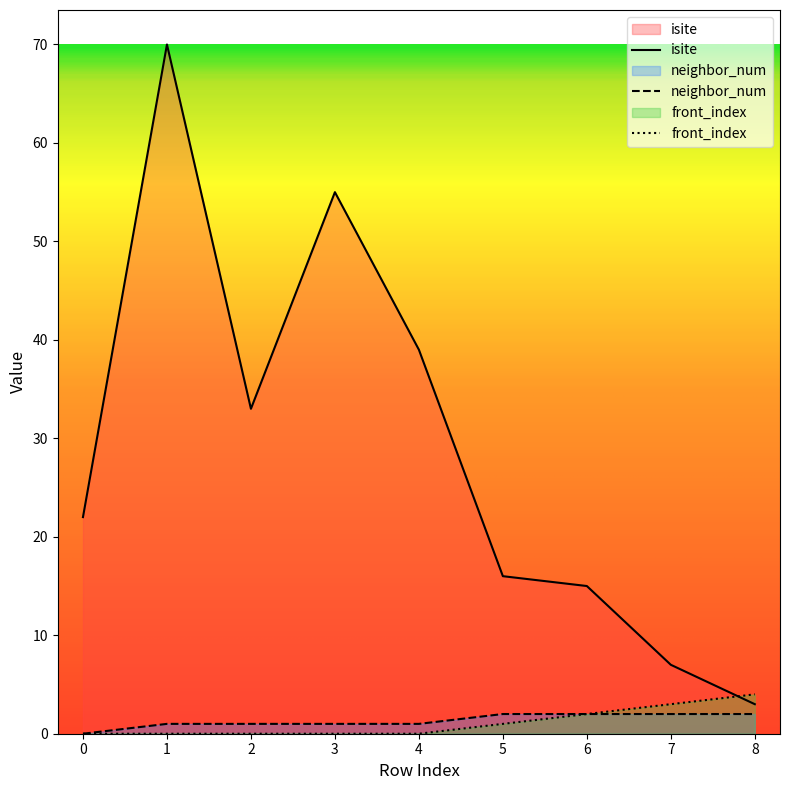

At how many categories does at least one series exceed 20?

5